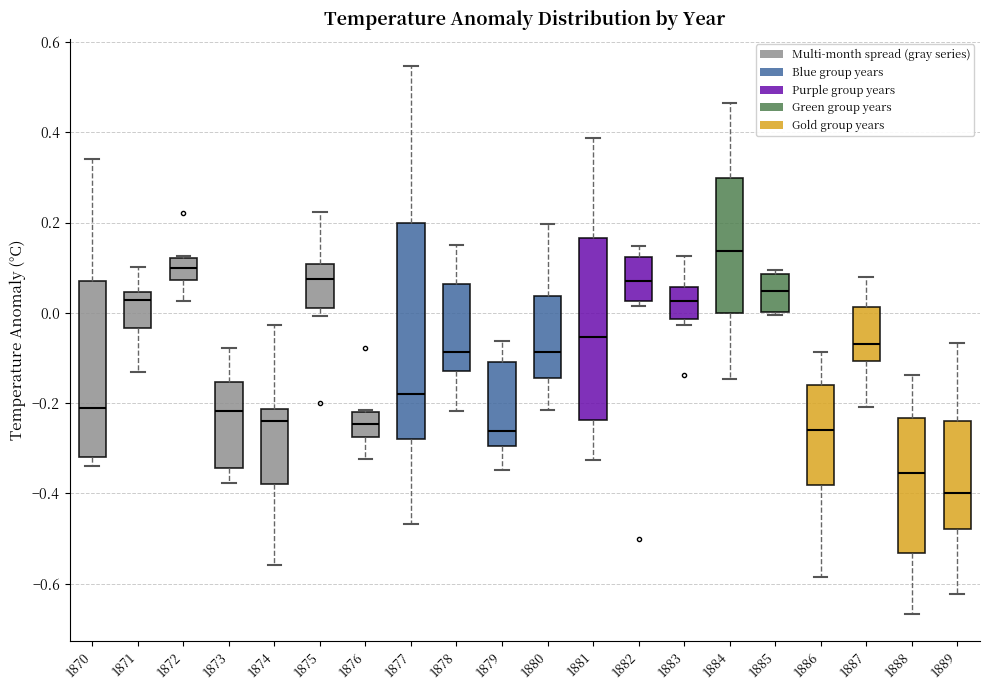

Which box's median line is the lowest?

1889